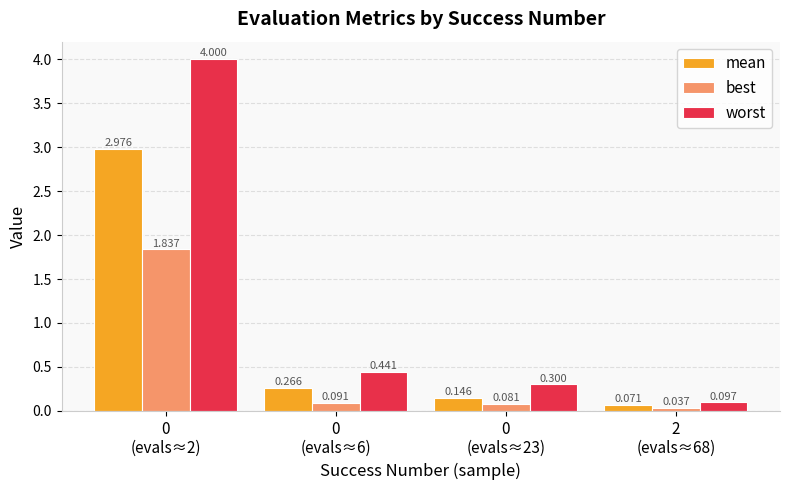

At how many categories does at least one series exceed 3?

1